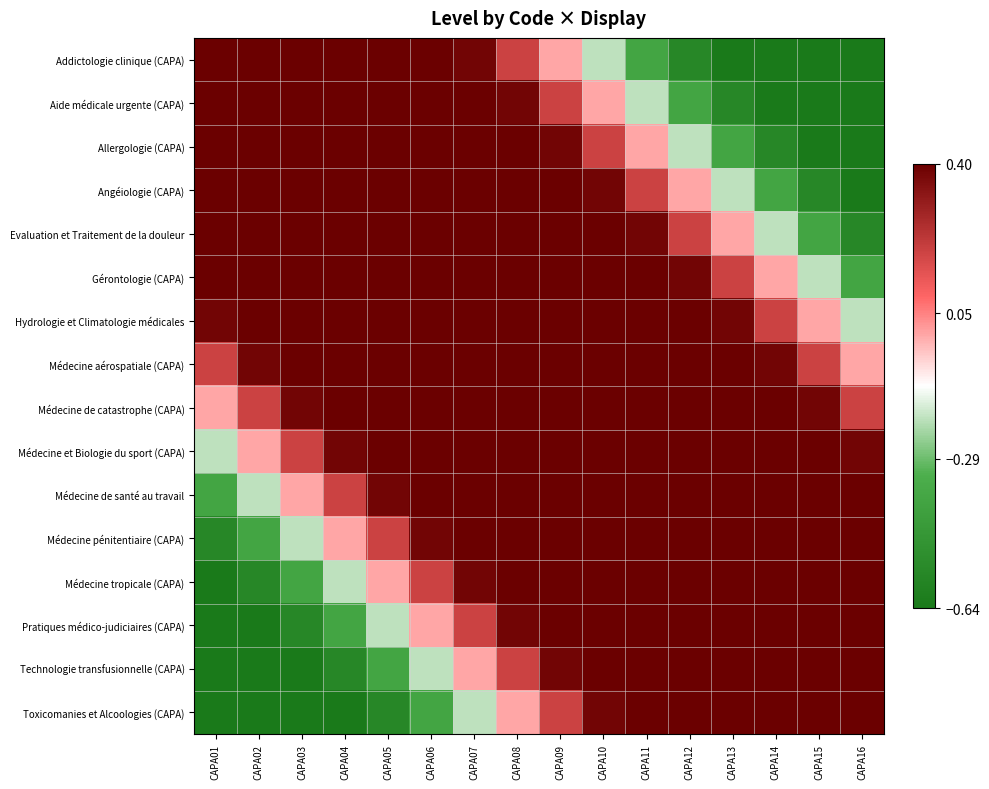

What is the difference between the highest and lowest values at CAPA06?

1.4